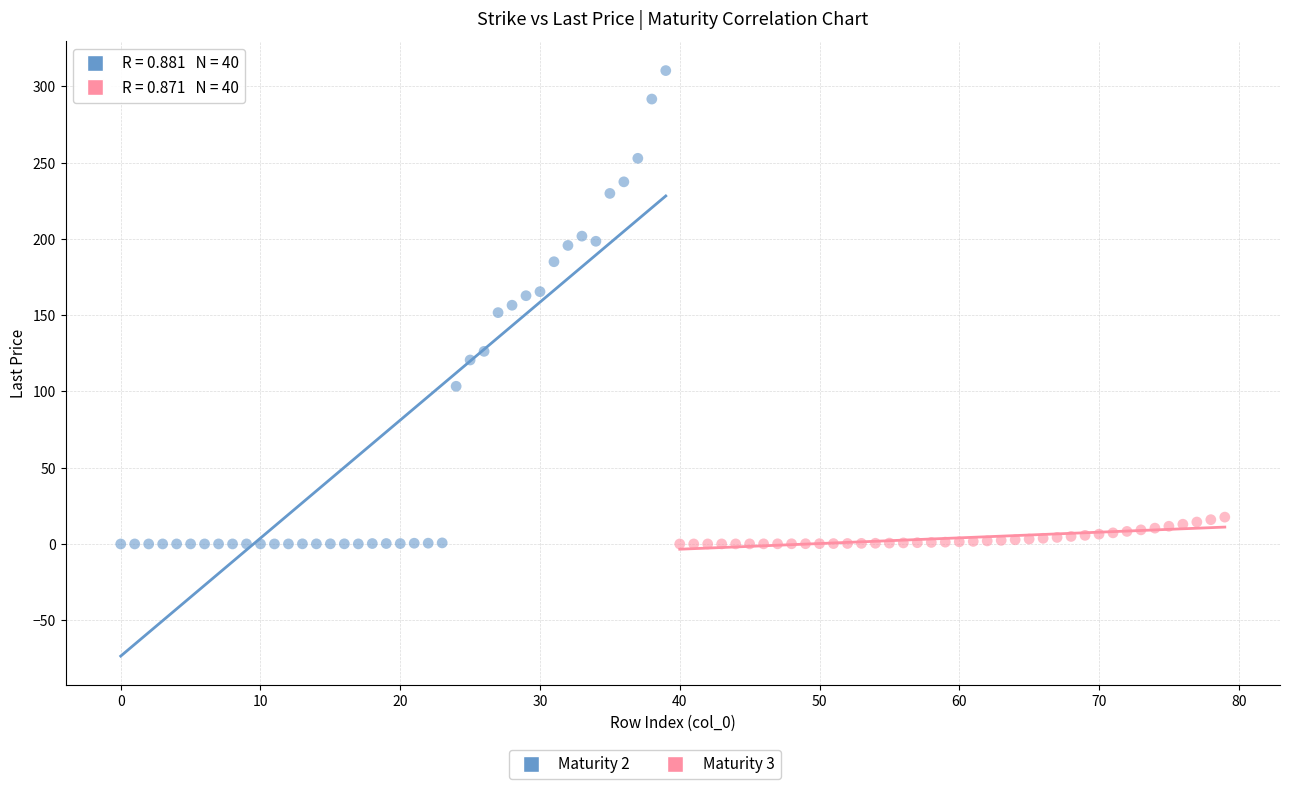

Which series reaches the maximum Y coordinate?

Maturity 2